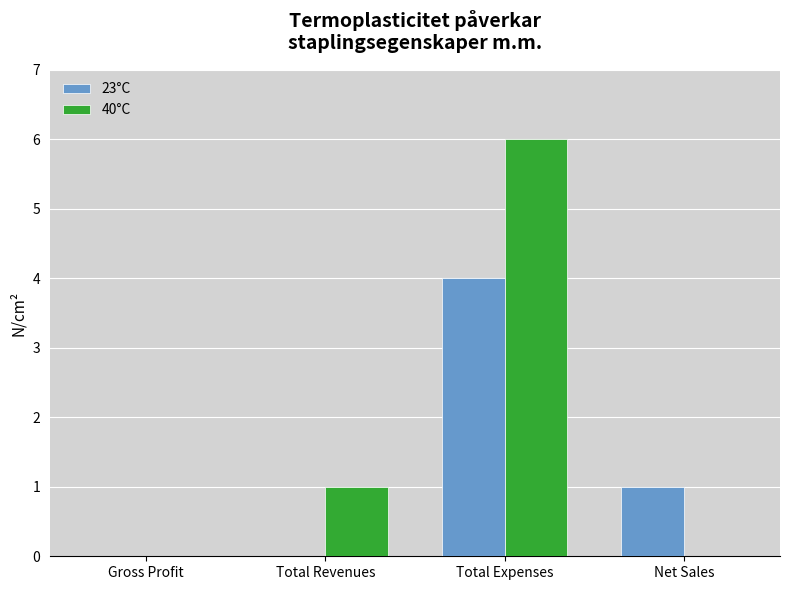

How many groups of bars are there?

4